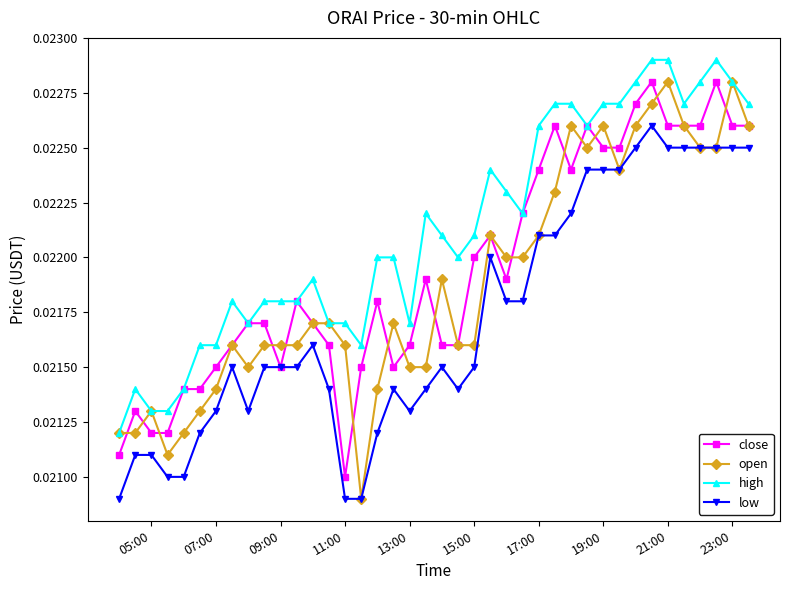

True or false: open has more than 2 points higher than both neighbors.

True